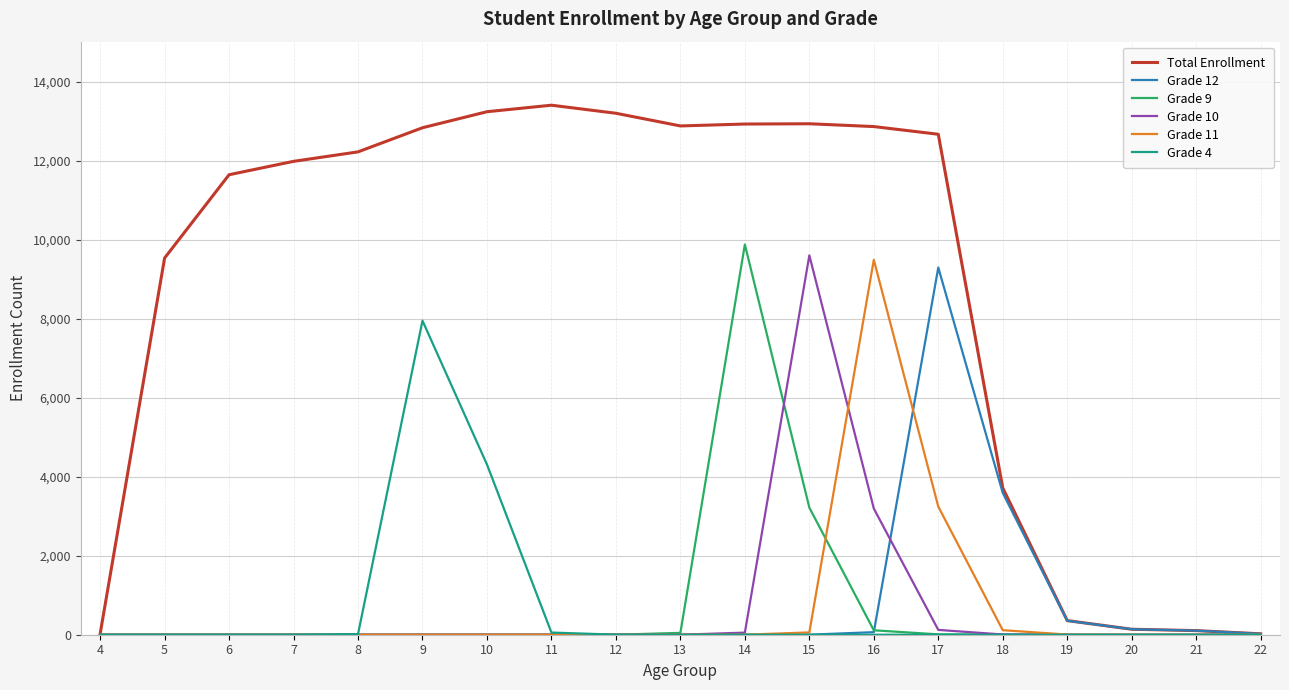

At which label is Grade 9 closest to 4942?

15